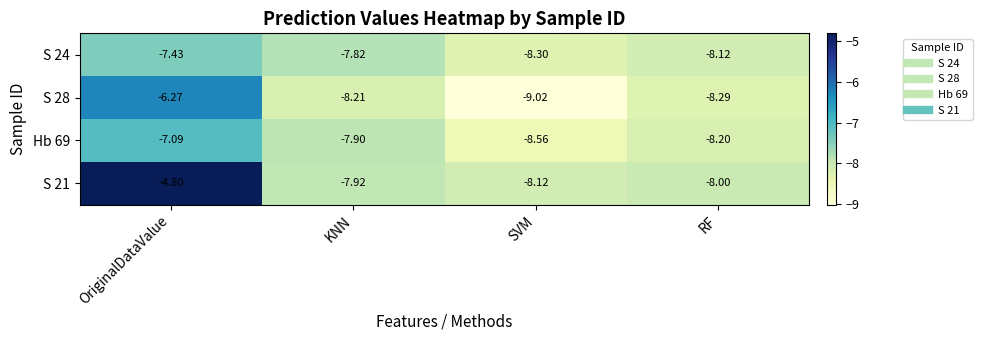

What is the total value across all series at SVM?

-34.0